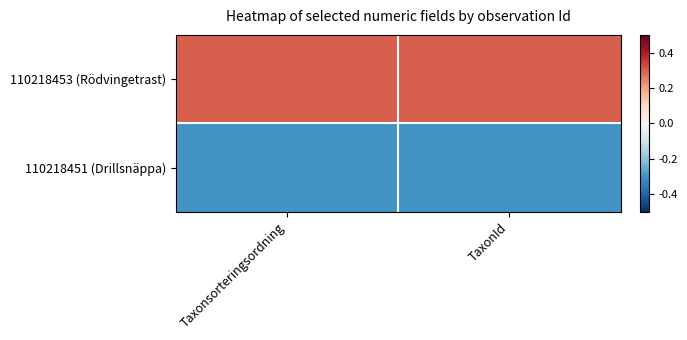

Which category has the highest value across all series?

Taxonsorteringsordning